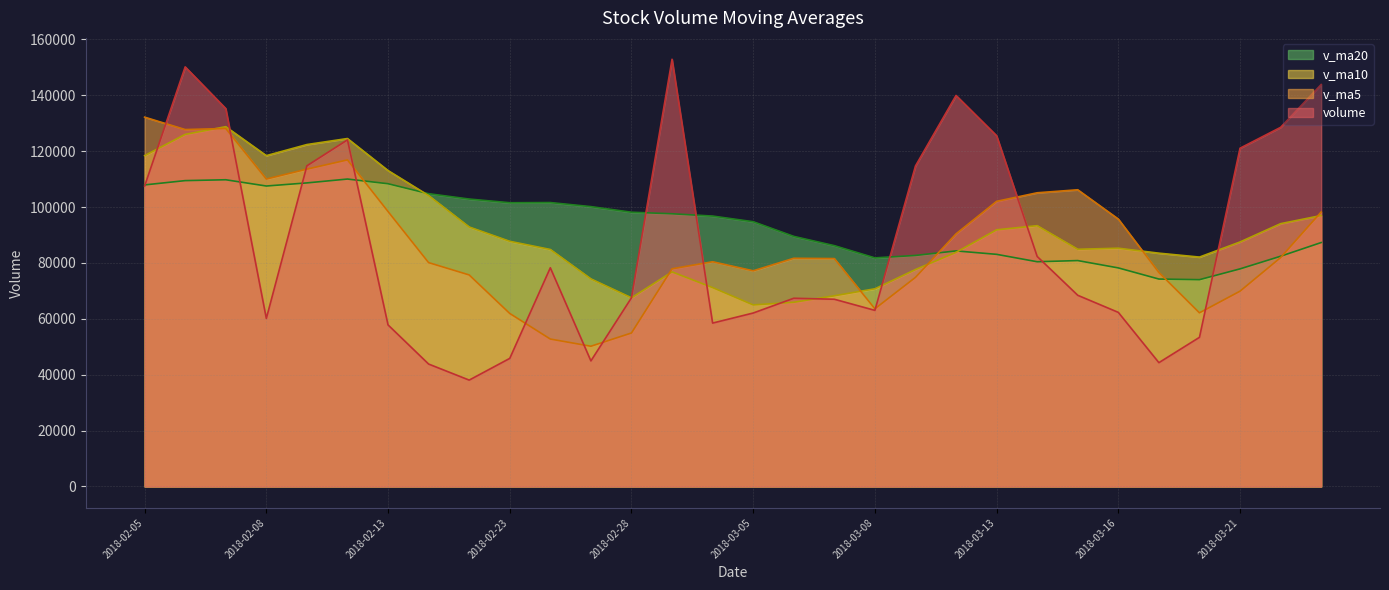

Reading left to right, extract all data points from this chart.

volume: 107499.2	150143.4	135235.5	60128.7	114741.6	124024.7	57814.5	43811.0	38066.7	45836.5	78260.3	44940.1	67521.7	152867.8	58472.4	62067.7	67354.3	66999.3	63020.2	114684.0	139918.7	125517.5	82305.5	68414.2	62297.8	44308.9	53371.0	121042.0	128500.0	143835.0
v_ma5: 132149.9	127714.3	128097.7	110008.8	113549.7	116854.8	98389.0	80104.1	75691.7	61910.7	52757.8	50182.9	54925.1	77885.3	80412.5	77174.0	81656.8	81552.3	63582.8	74825.1	90395.3	102027.9	105089.2	106168.0	95690.8	76568.8	62139.5	69886.8	81903.9	98211.4
v_ma10: 118372.9	125983.9	128739.6	118383.4	122346.1	124502.3	113051.6	104100.9	92850.2	87730.2	84806.3	74286.0	67514.6	76788.5	71161.6	64965.9	65919.9	68238.7	70734.1	77618.8	83784.6	91842.4	93320.8	84875.4	85257.9	83482.0	82083.7	87488.0	94036.0	96951.1
v_ma20: 107907.8	109442.2	109750.9	107508.8	108622.7	110004.3	108330.3	104758.0	102845.4	101525.8	101589.6	100134.9	98127.1	97585.9	96753.9	94734.1	89485.8	86169.8	81792.1	82674.5	84295.5	83064.2	80417.7	80831.9	78209.8	74224.0	74001.8	77863.3	82385.0	87284.9